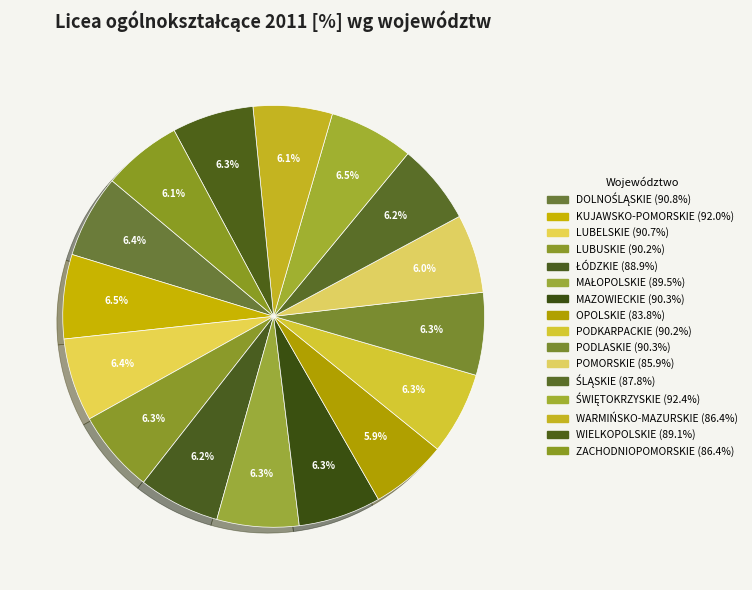

To the nearest percent, what is the average slice percentage?

6%